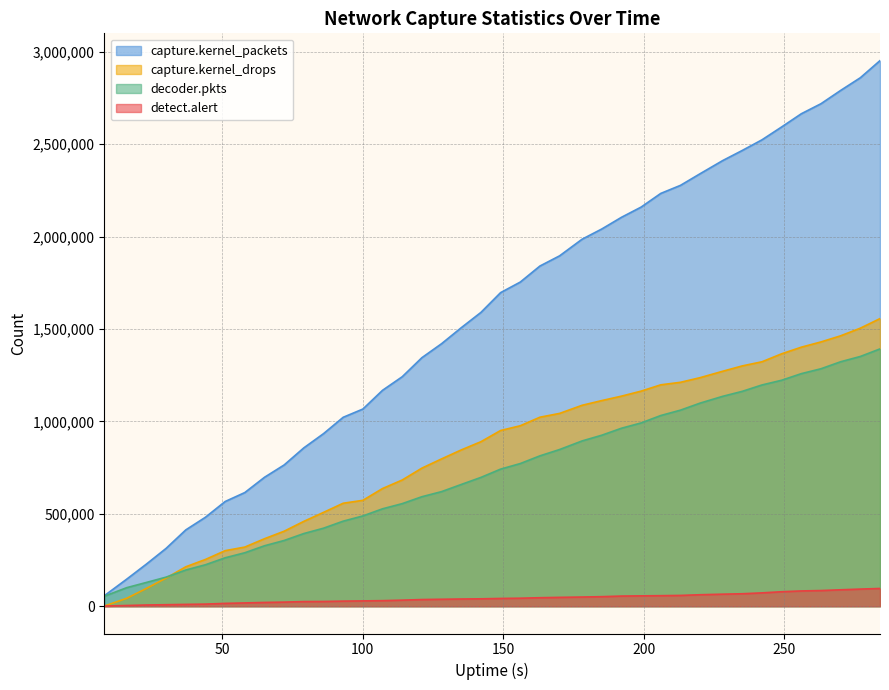

Which category has the highest value in the decoder.pkts series?

284